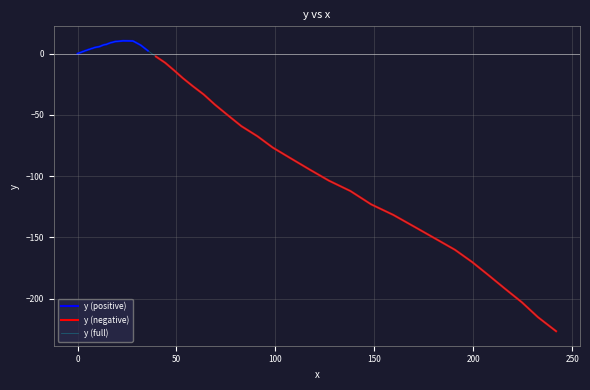

What is the minimum value for y (full)?

-226.5